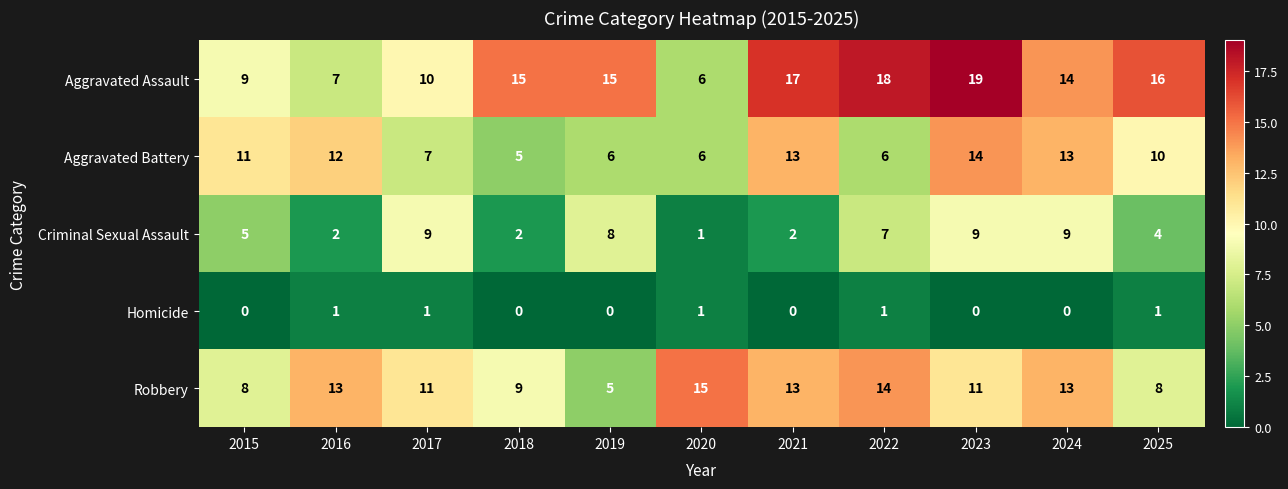

The Robbery series shows 11 at 2023. True or false?

True